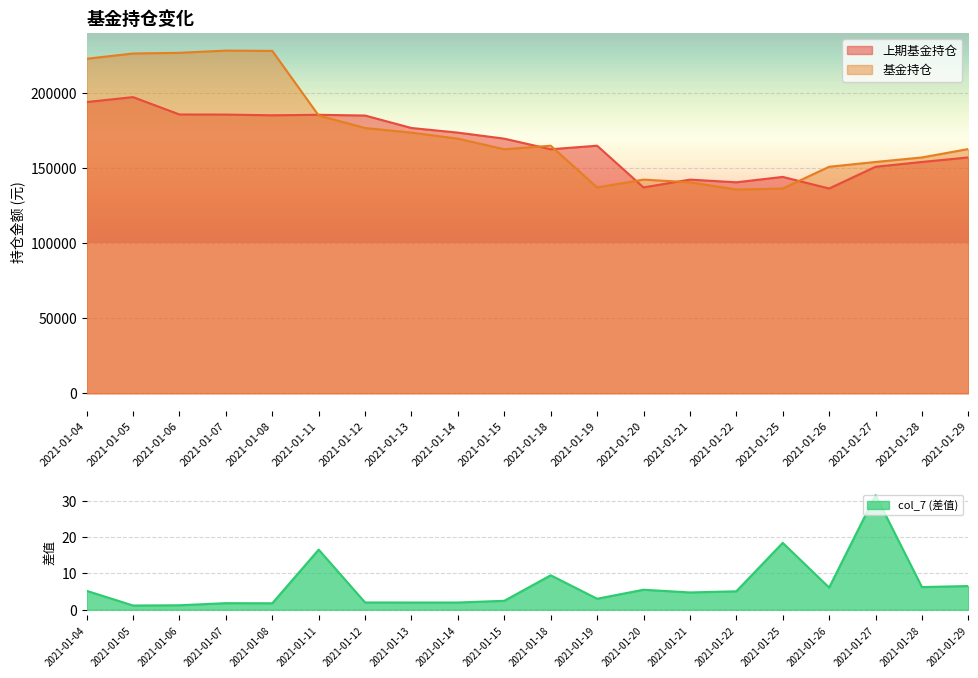

Read the col_7 value at 2021-01-04.

5.2